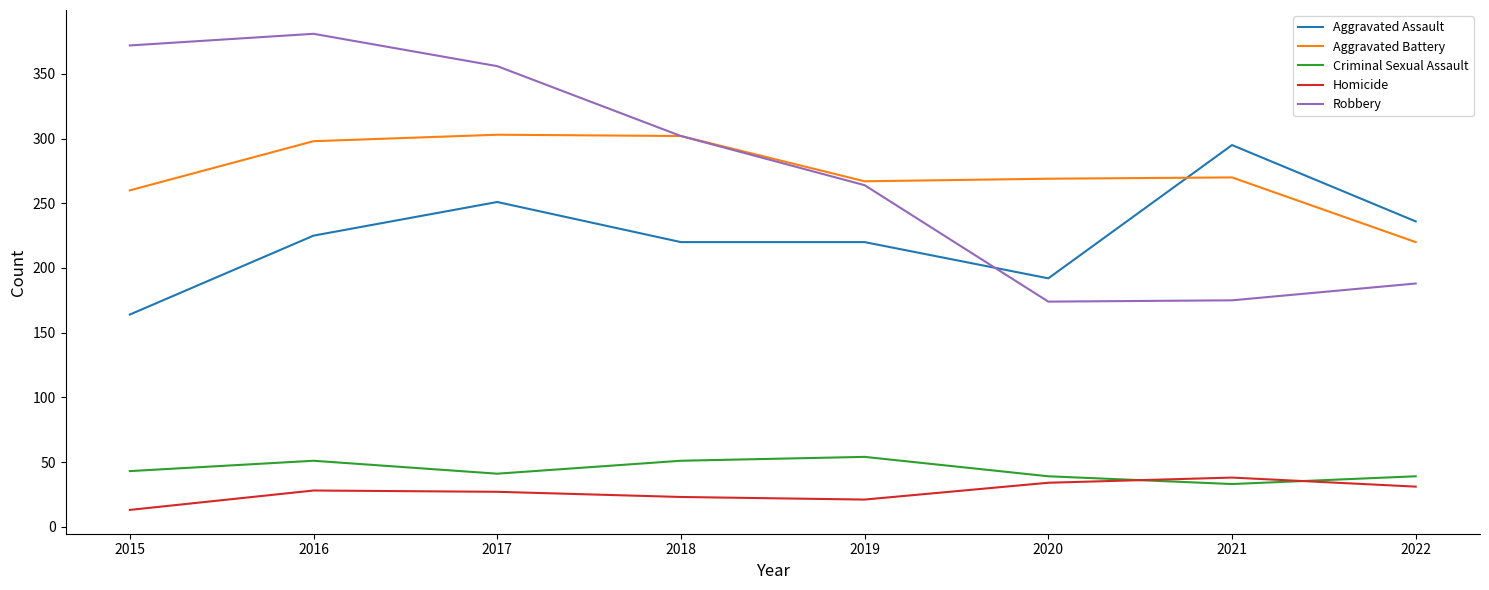

Is the value of Criminal Sexual Assault at 2015 greater than the value of Aggravated Battery at 2018?

No